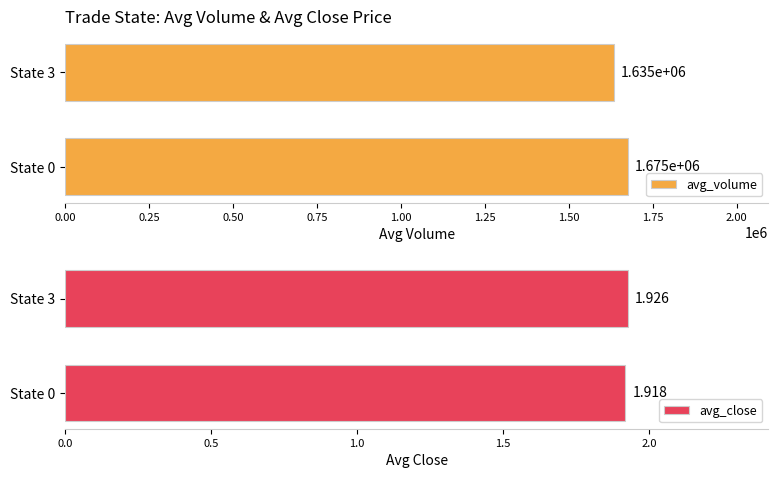

The value of avg_close at State 0 is 0.7. True or false?

False